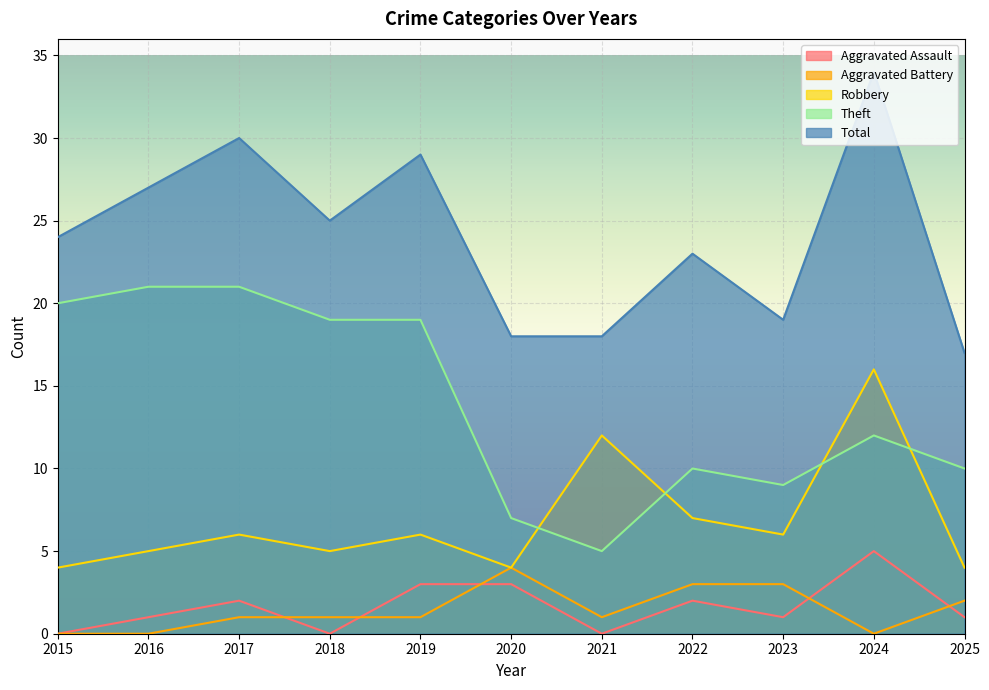

Reading left to right, transcribe all the data shown in this chart.

Aggravated Assault: 0	1	2	0	3	3	0	2	1	5	1
Aggravated Battery: 0	0	1	1	1	4	1	3	3	0	2
Robbery: 4	5	6	5	6	4	12	7	6	16	4
Theft: 20	21	21	19	19	7	5	10	9	12	10
Total: 24	27	30	25	29	18	18	23	19	34	17